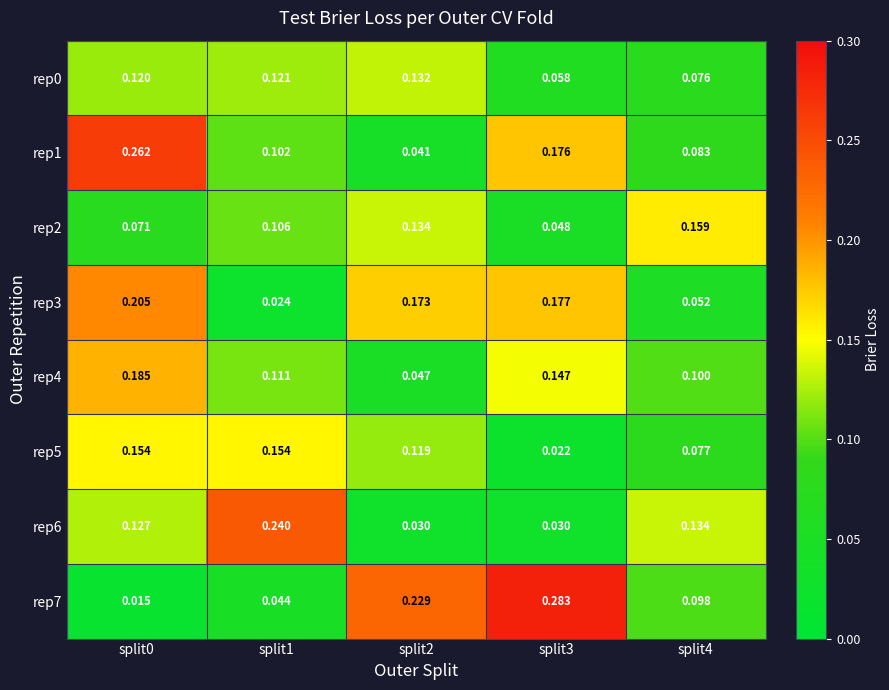

Is the value of rep7 at split3 greater than the value of rep3 at split2?

Yes